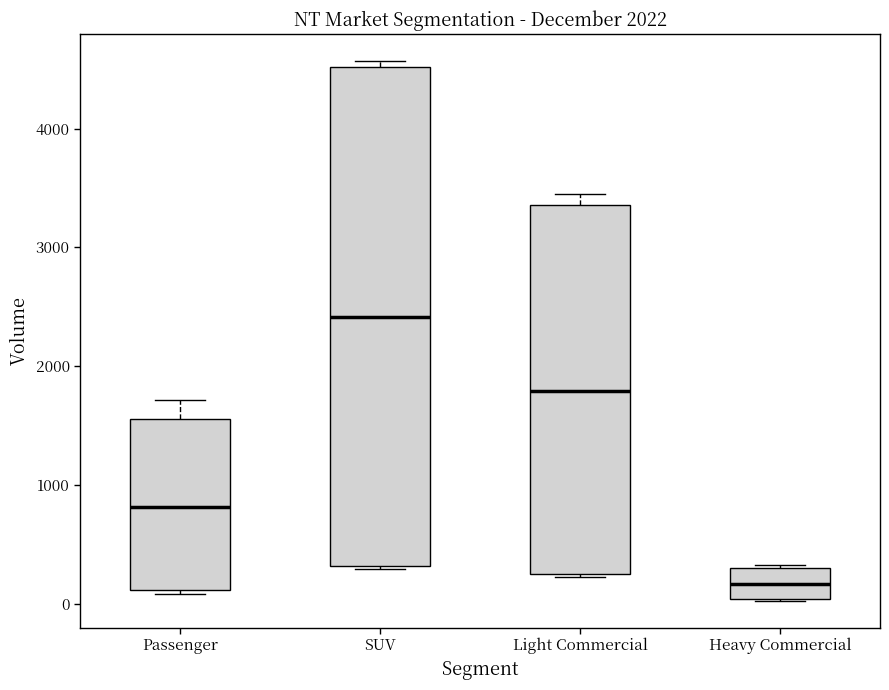

Reading left to right, read every box against the y-axis: the position of its median line, the range the box covers, and the ends of its whiskers. The values are not printed on the chart, so give them approximately, as read against the axis.

Passenger: median 800, box 100 to 1600, whiskers 100 (just below the box's lower edge) to 1700
SUV: median 2400, box 300 to 4500, whiskers 300 to 4600
Light Commercial: median 1800, box 300 to 3400, whiskers 200 to 3500
Heavy Commercial: median 200, box 0 to 300, whiskers 0 to 300